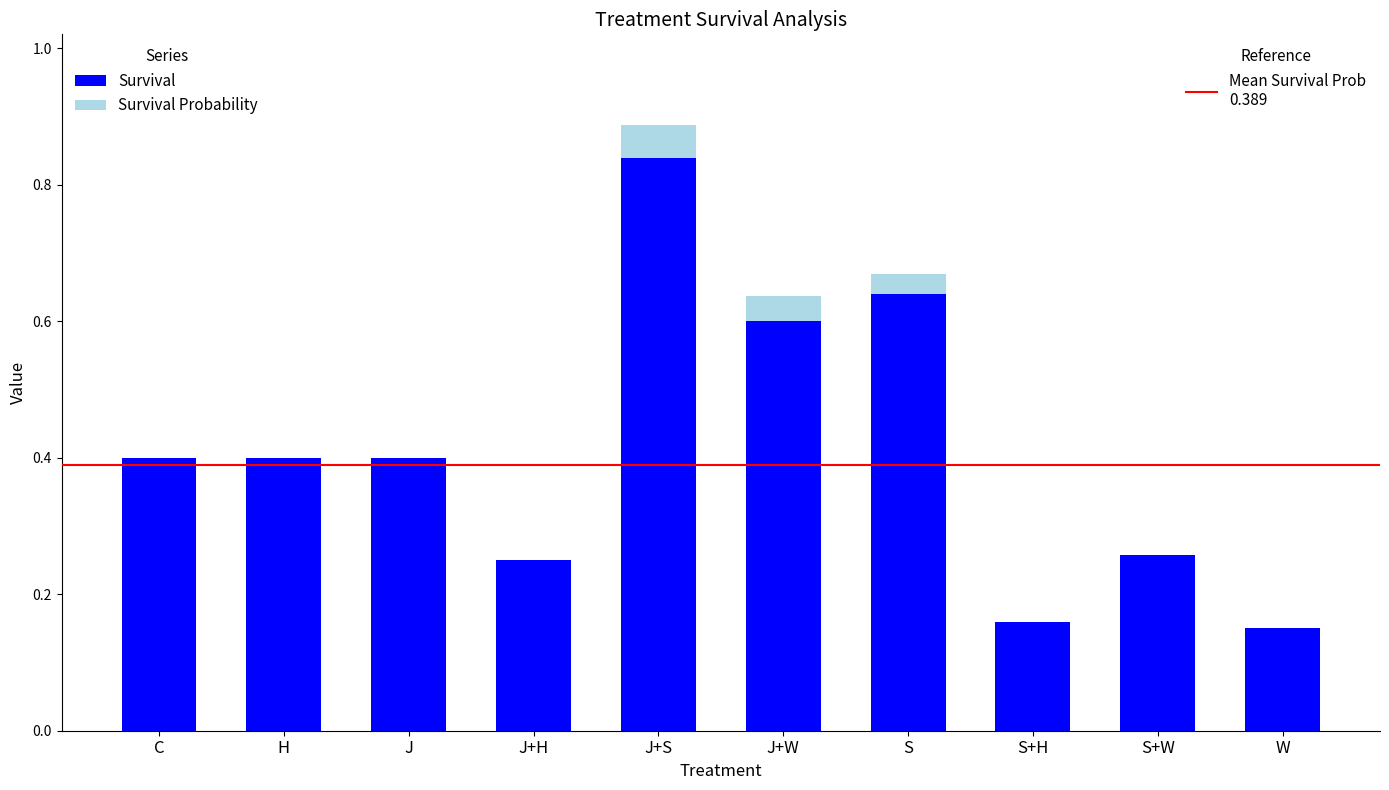

What is the total value across all series at C?

0.4